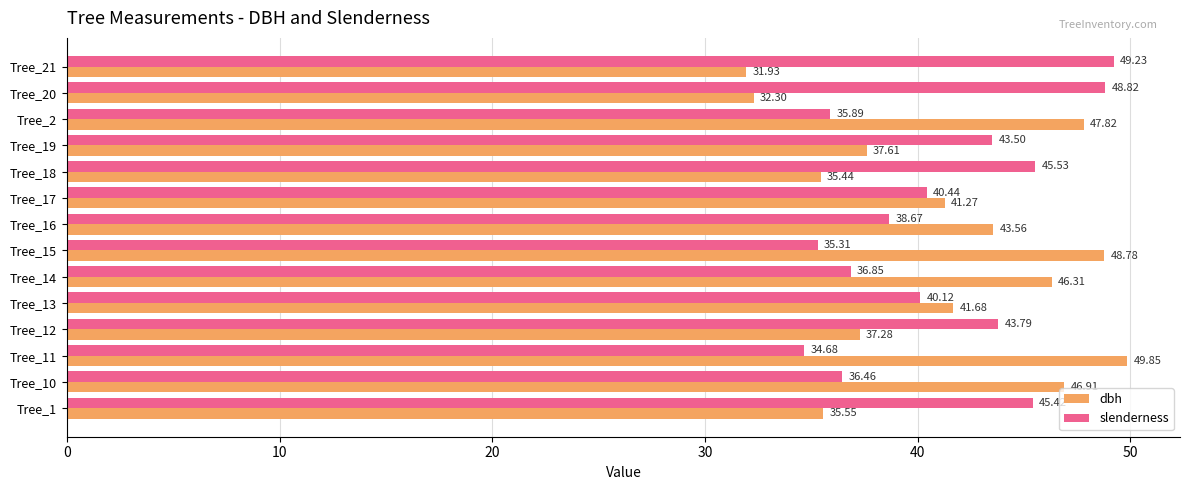

Rank the series at Tree_12 from lowest to highest value.

dbh, slenderness